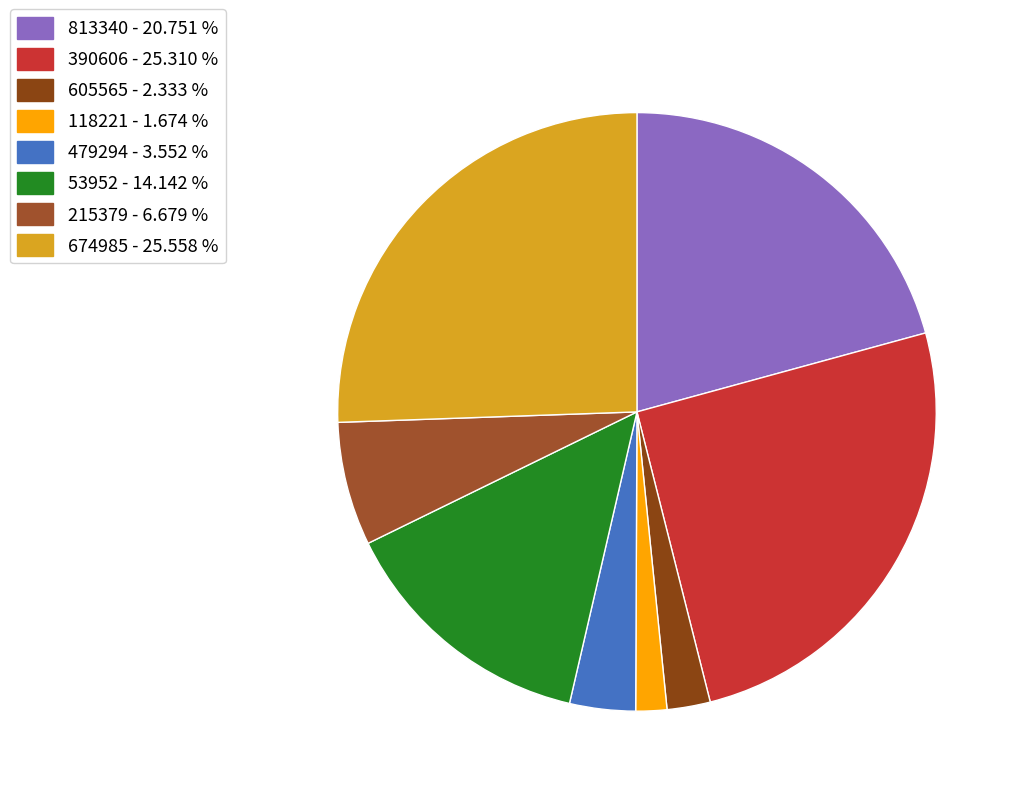

To the nearest percent, what is the average slice percentage?

12%